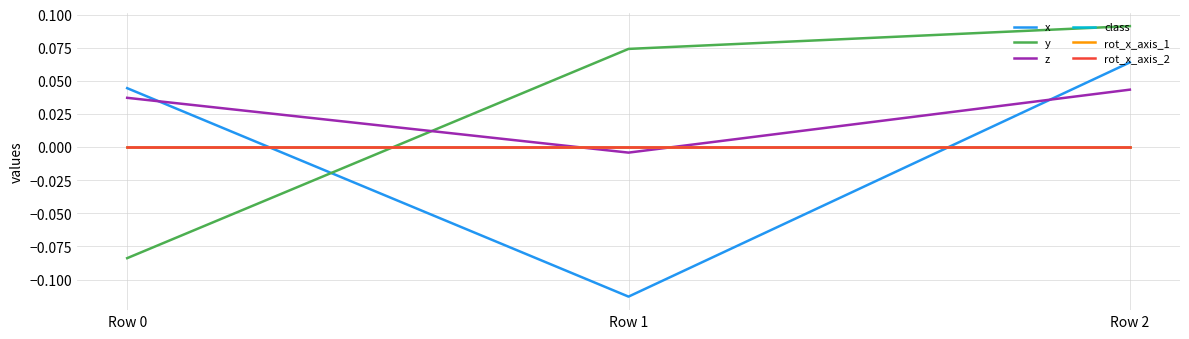

What is the spread (max minus min) of values at Row 2?

0.1